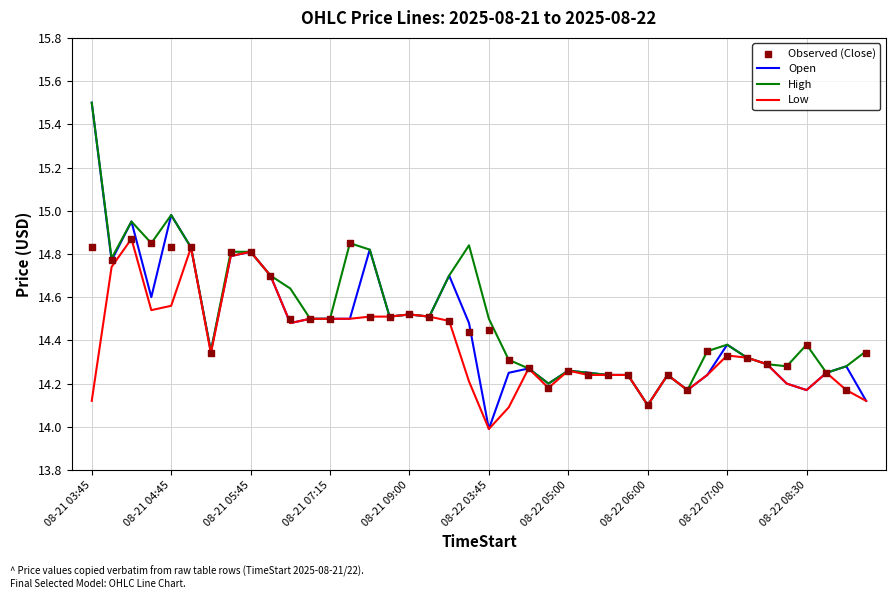

What is the total value across all series at 13?

58.7